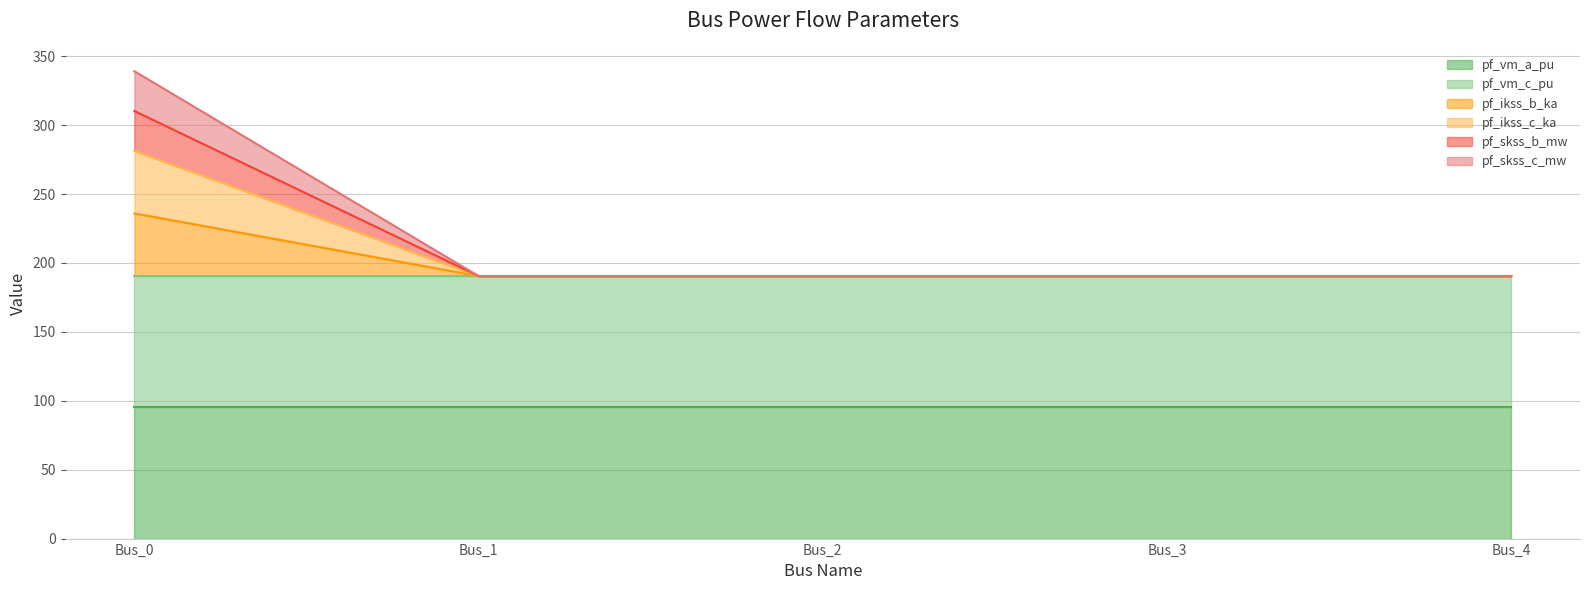

True or false: pf_skss_c_mw and pf_ikss_c_ka cross at least once.

False